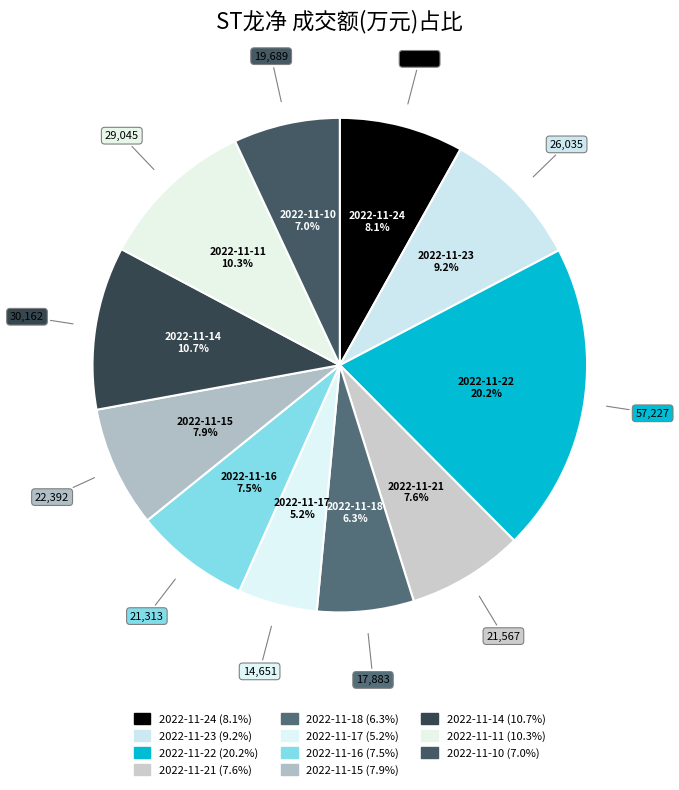

Does any single category account for the majority?

No